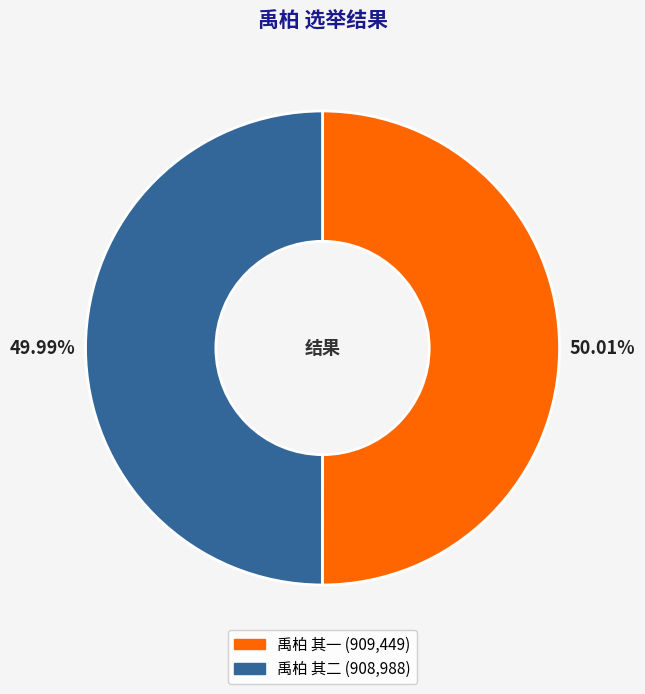

Is it true that 禹柏 其一 is 36% of the pie?

False